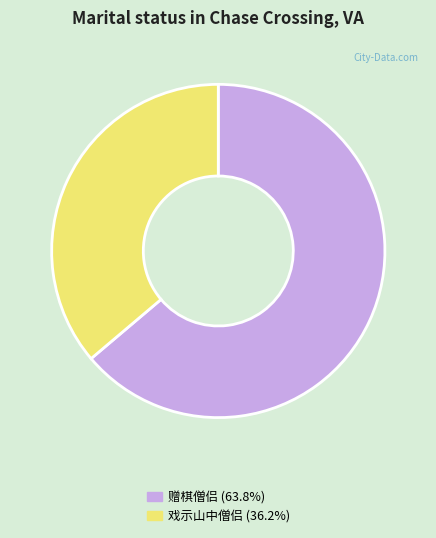

Does any single category account for the majority?

Yes